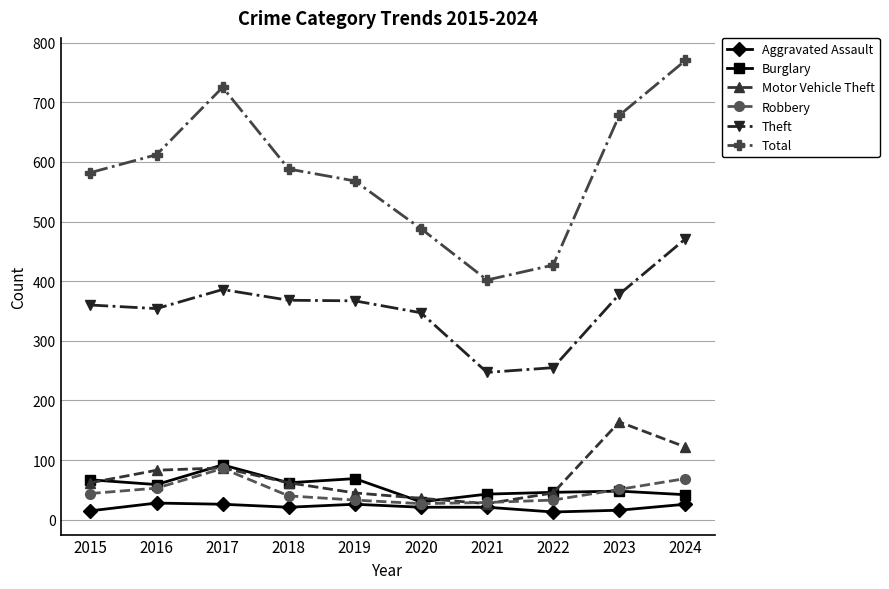

What is the value of the Total point at the 2nd from the left?

612